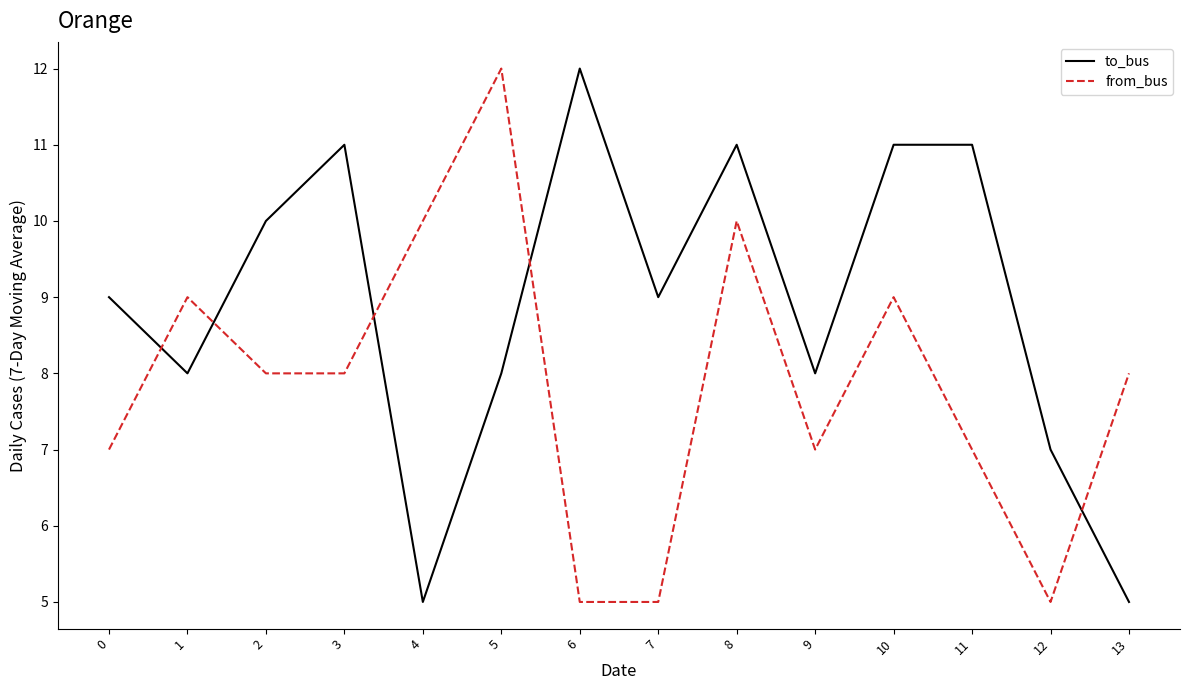

Reading left to right, extract all data points from this chart.

to_bus: 0=9	1=8	2=10	3=11	4=5	5=8	6=12	7=9	8=11	9=8	10=11	11=11	12=7	13=5
from_bus: 0=7	1=9	2=8	3=8	4=10	5=12	6=5	7=5	8=10	9=7	10=9	11=7	12=5	13=8